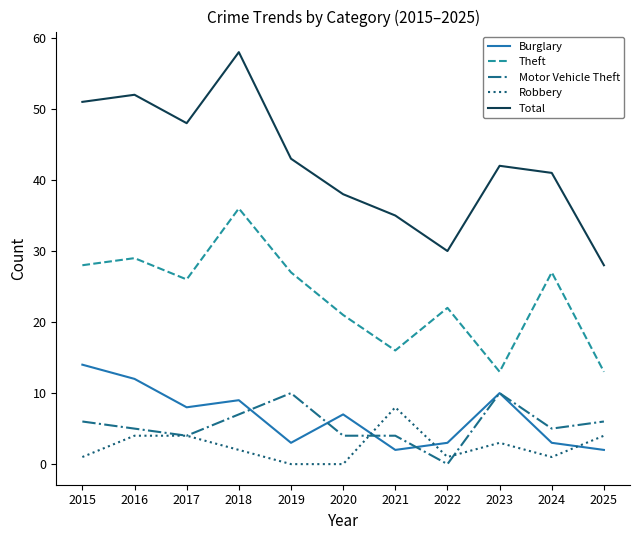

What are all the series names shown in the legend?

Burglary, Theft, Motor Vehicle Theft, Robbery, Total